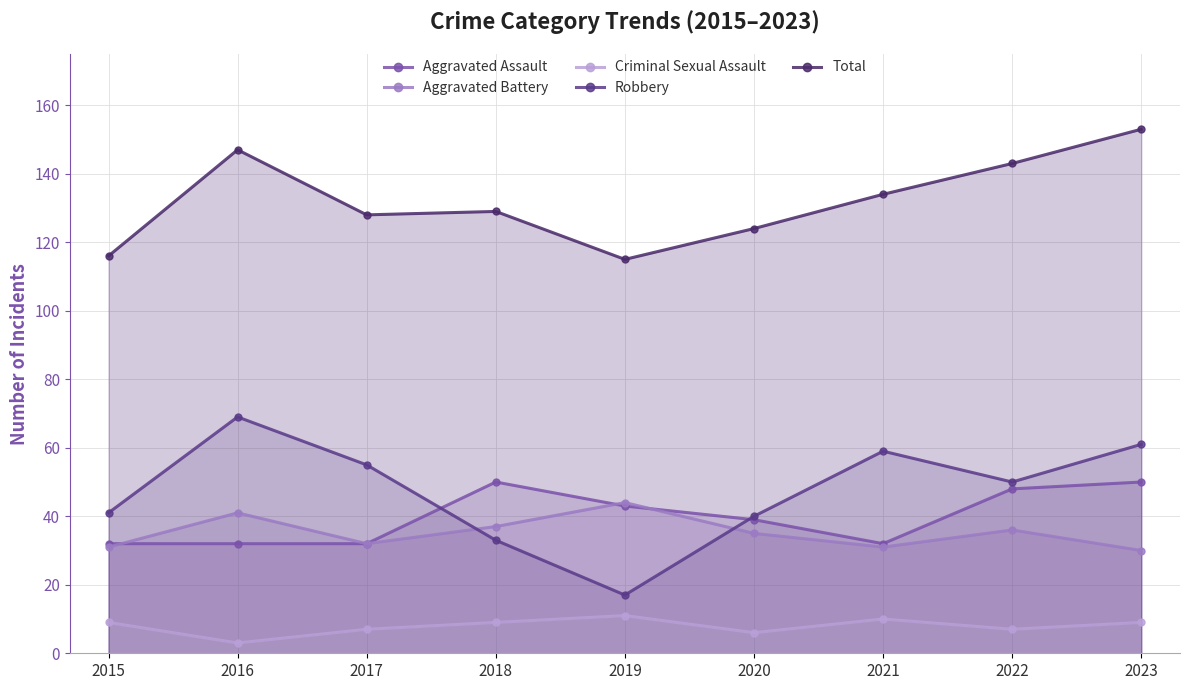

Which series has the largest total across all categories?

Total